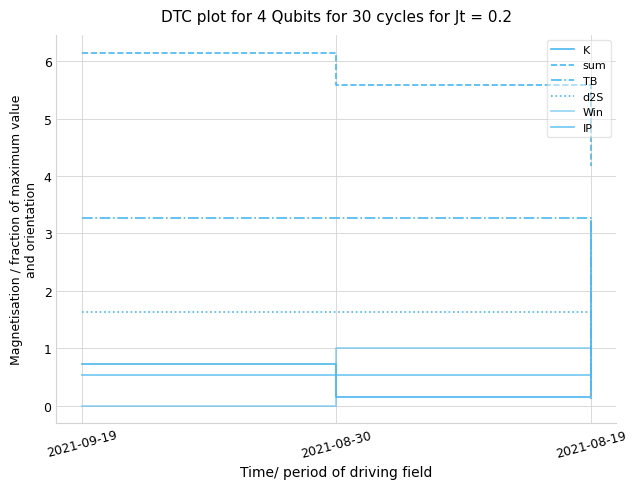

What is the difference between the maximum and minimum values in the Win series?

1.0